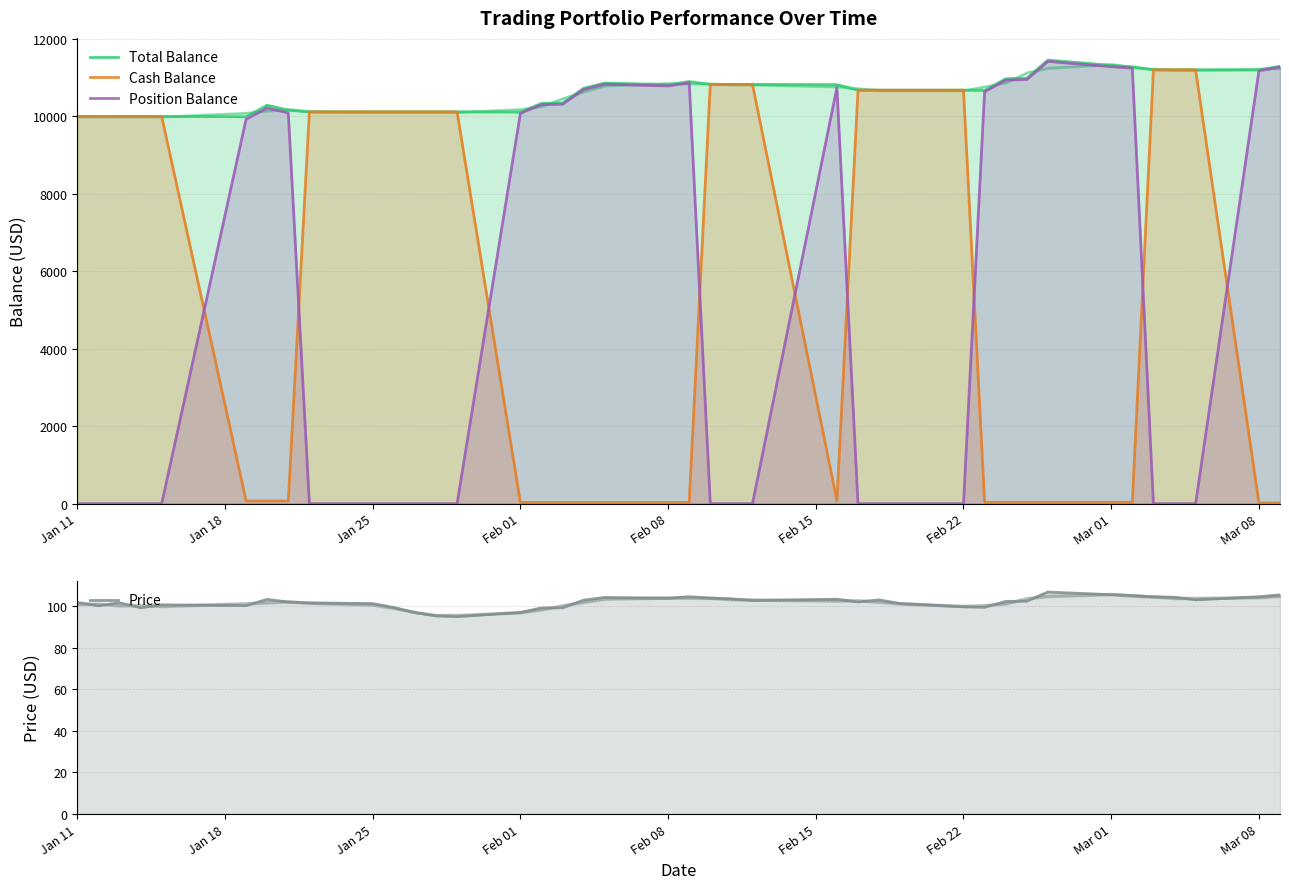

At 35, list the series in order from smallest to largest.

Position Balance, Price, Total Balance, Cash Balance